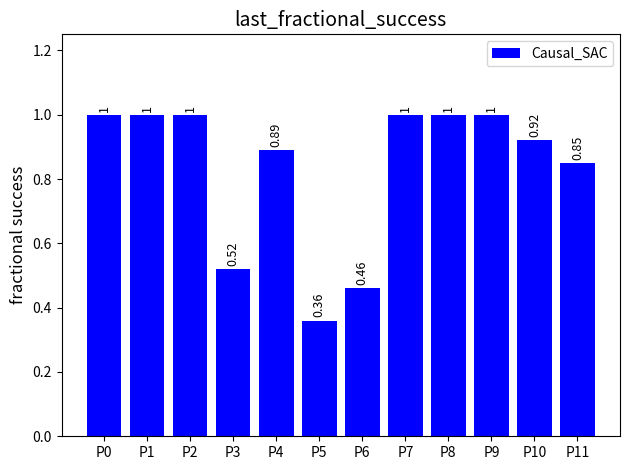

Is it true that the value at P5 is 0.5?

False